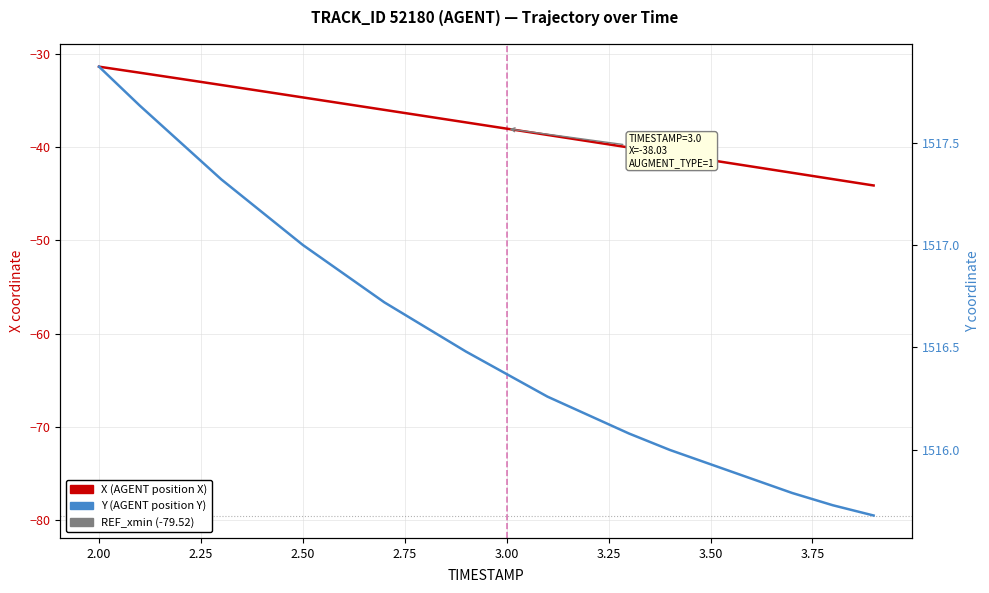

Which series has the largest total across all categories?

Y